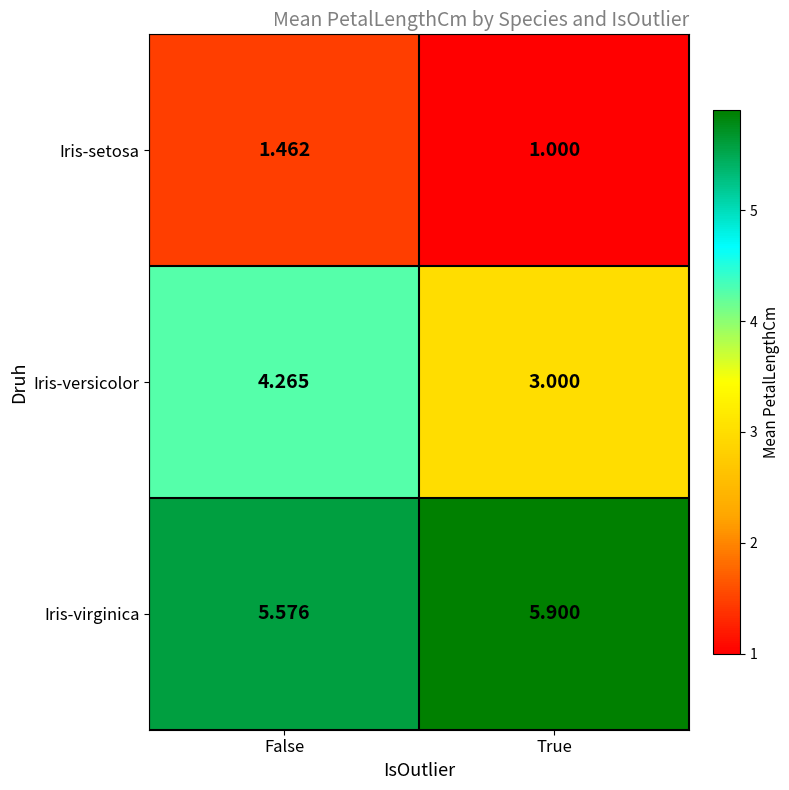

Between False and True, which series saw the biggest shift?

Iris-versicolor